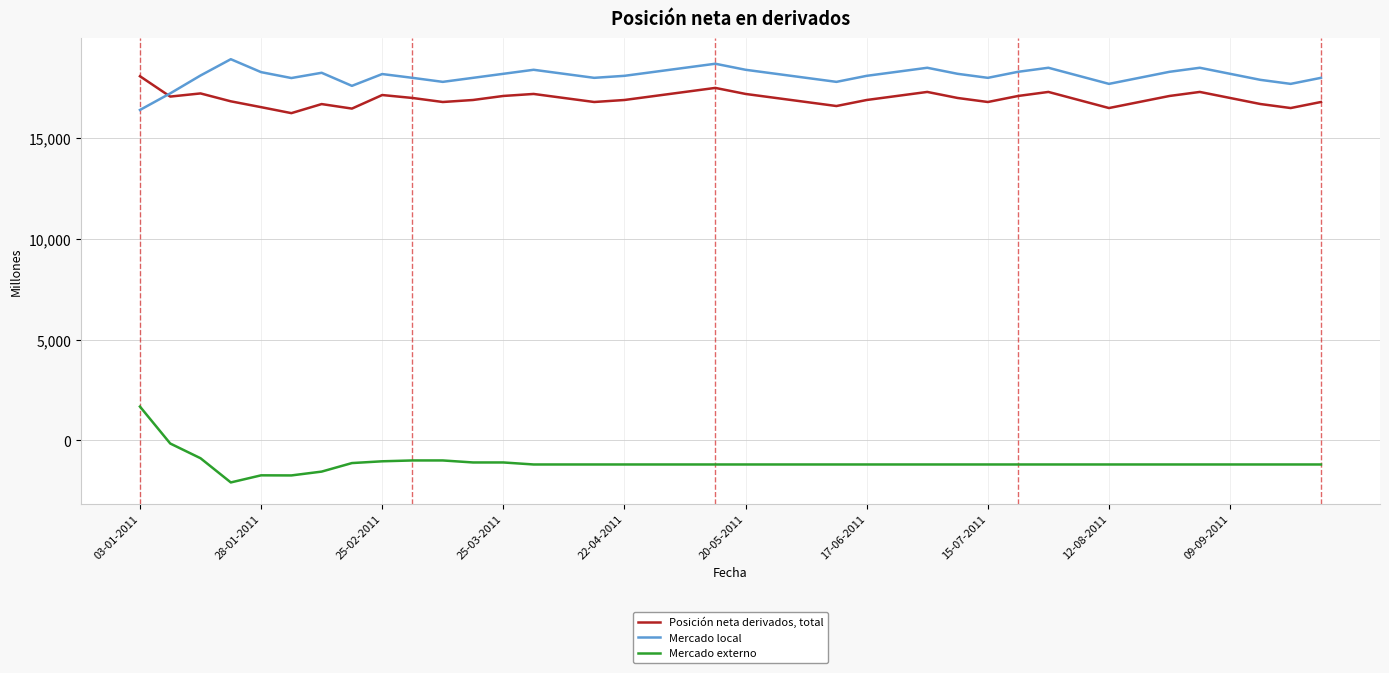

Rank the series by their maximum value, from lowest to highest.

Mercado externo, Posición neta derivados, total, Mercado local